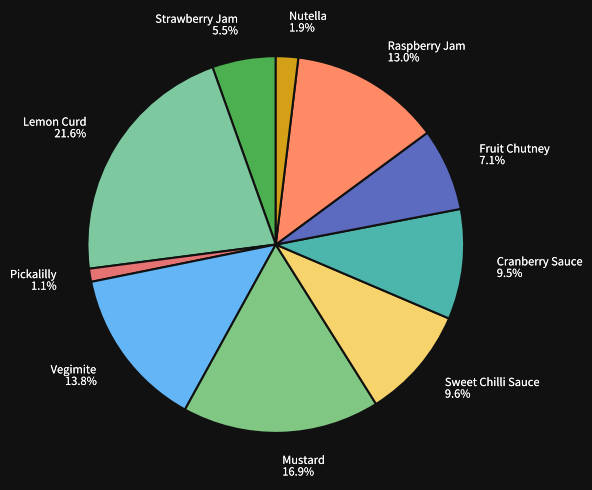

Count the number of slices in the pie.

10